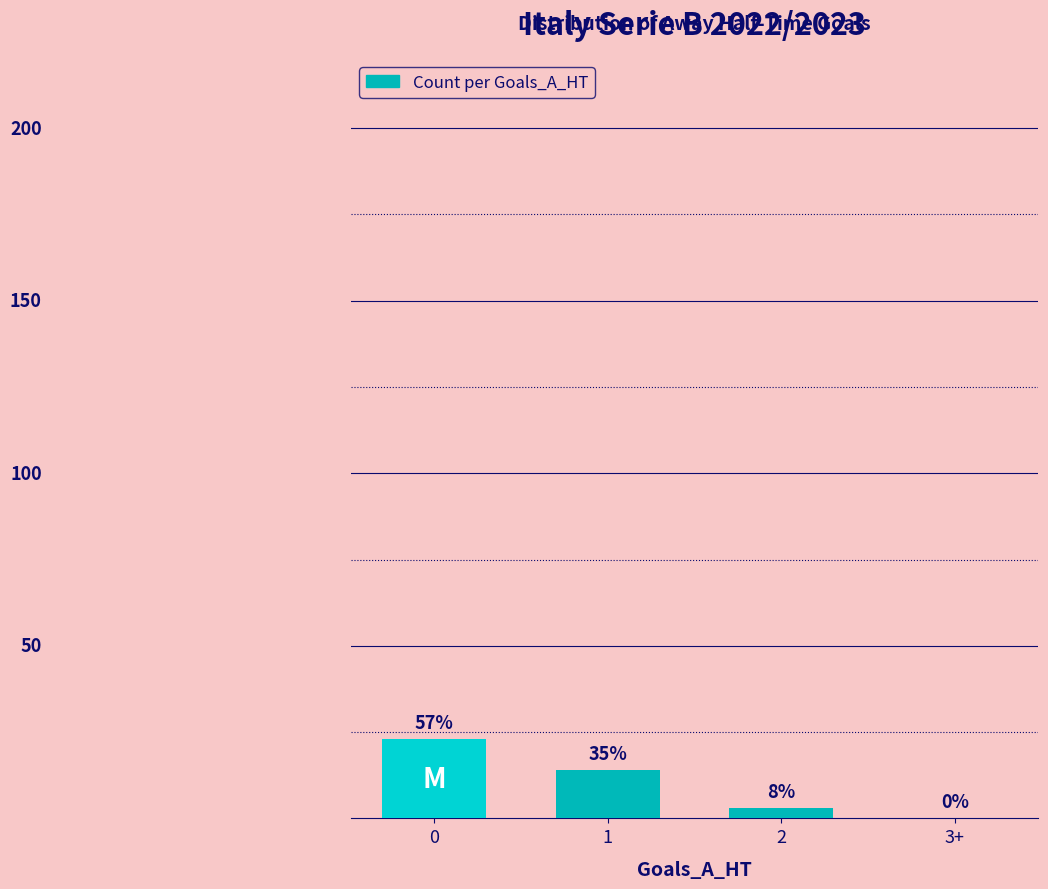

What position from the left is 1?

2